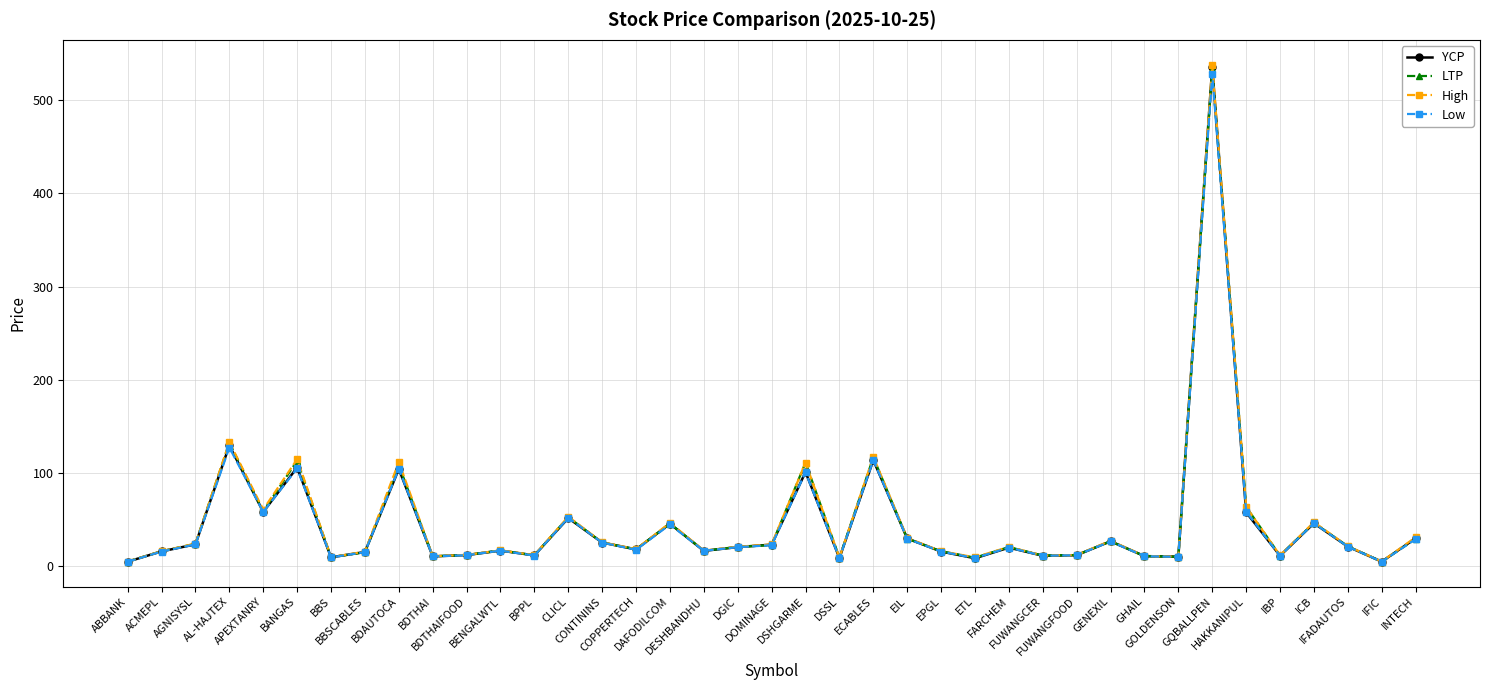

Count the number of categories in the chart.

39